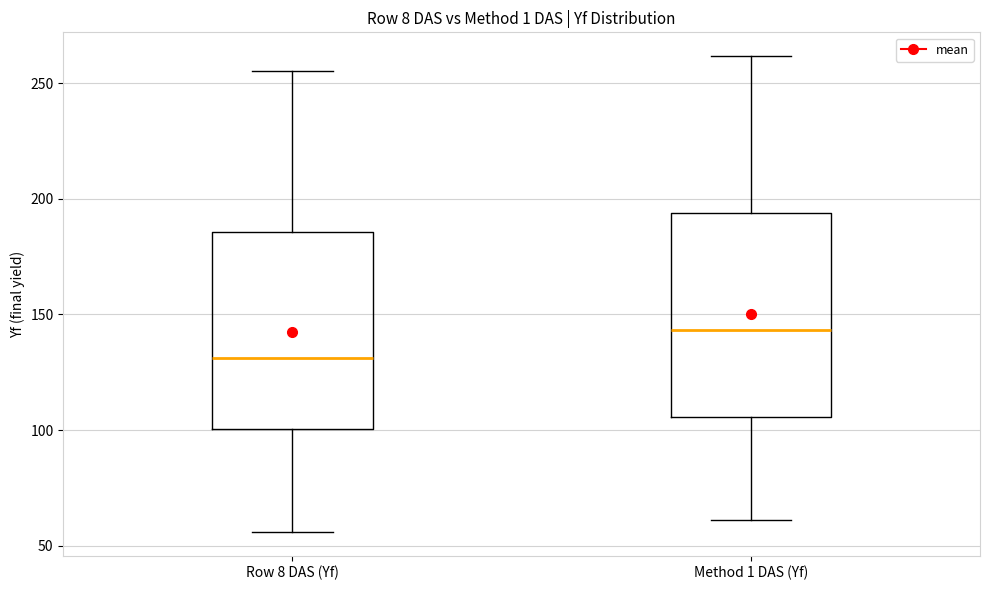

Reading left to right, transcribe this box plot: for each box, give where its median line is, the range the box spans, and where its two whiskers end, as read against the y-axis. The values are not printed on the chart, so give them approximately, as read against the axis.

Row 8 DAS (Yf): median 130, box 100 to 185, whiskers 55 to 255
Method 1 DAS (Yf): median 145, box 105 to 195, whiskers 60 to 260